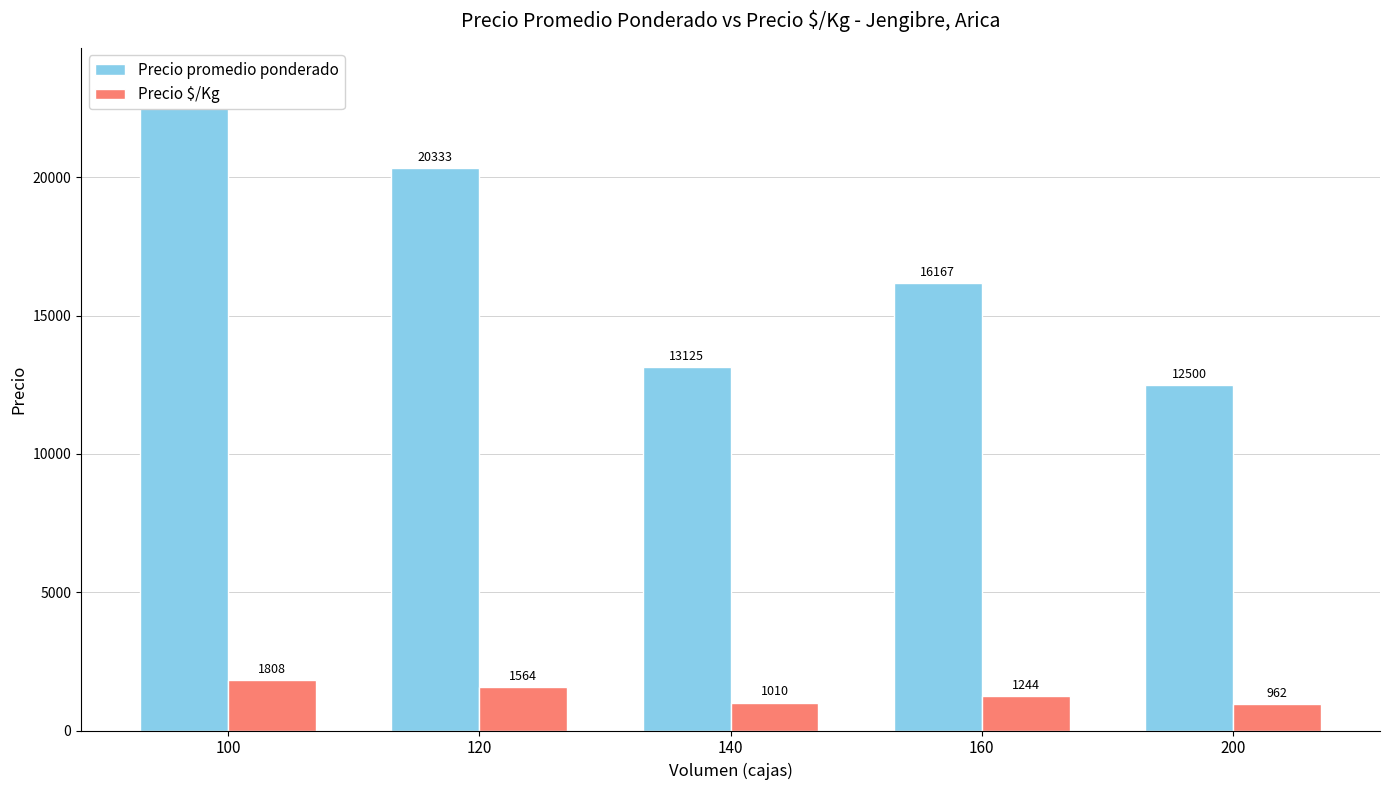

Which category has the lowest value in the Precio promedio ponderado series?

200